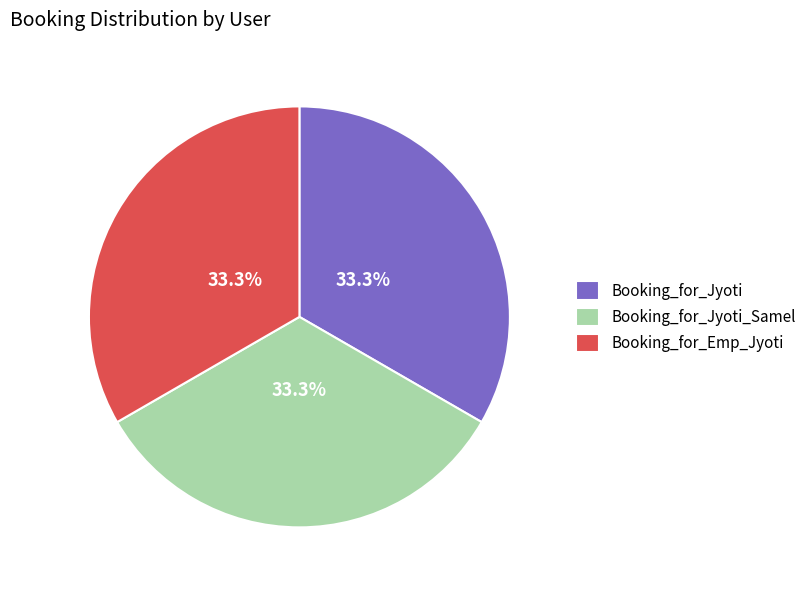

To the nearest percent, what portion does Booking_for_Jyoti_Samel represent?

33%